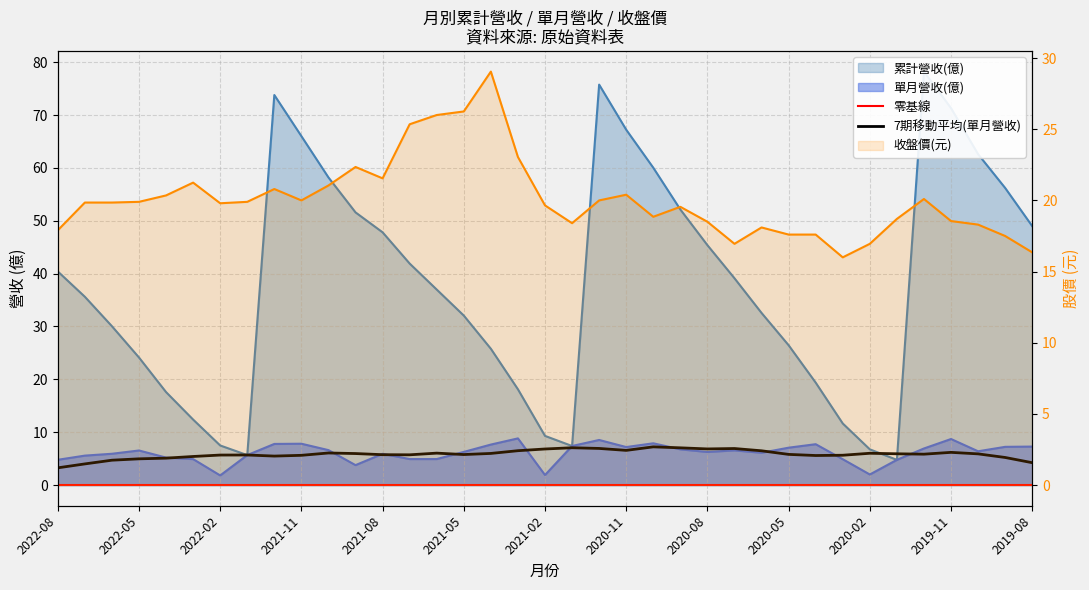

Rank the series by their average value, from lowest to highest.

單月營收(億), 收盤價, 累計營收(億)